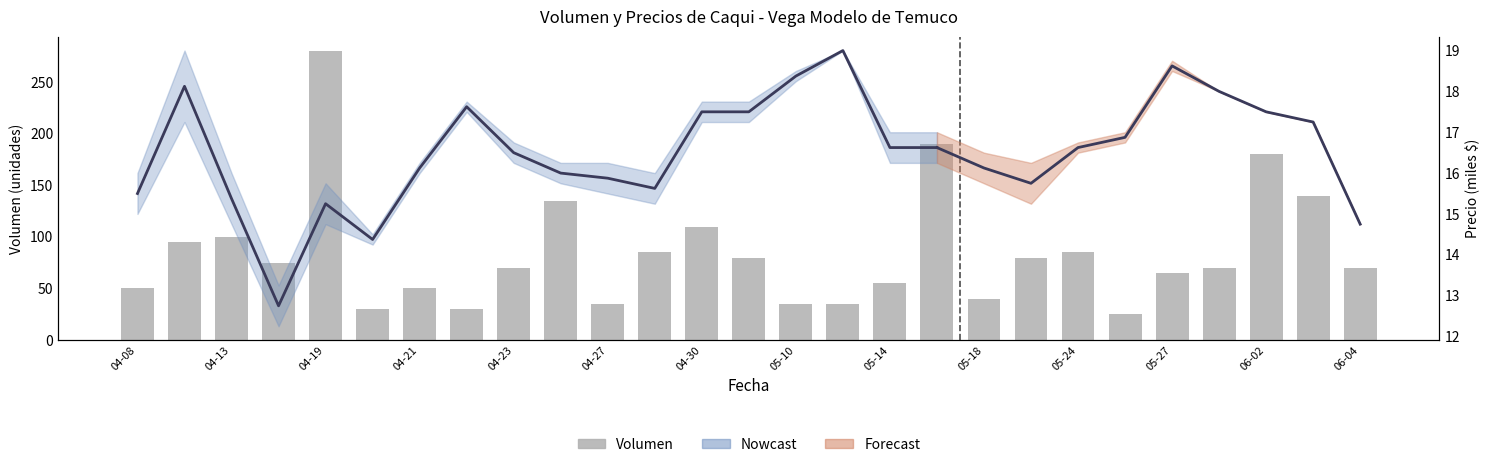

What position from the left is 04-19?

5